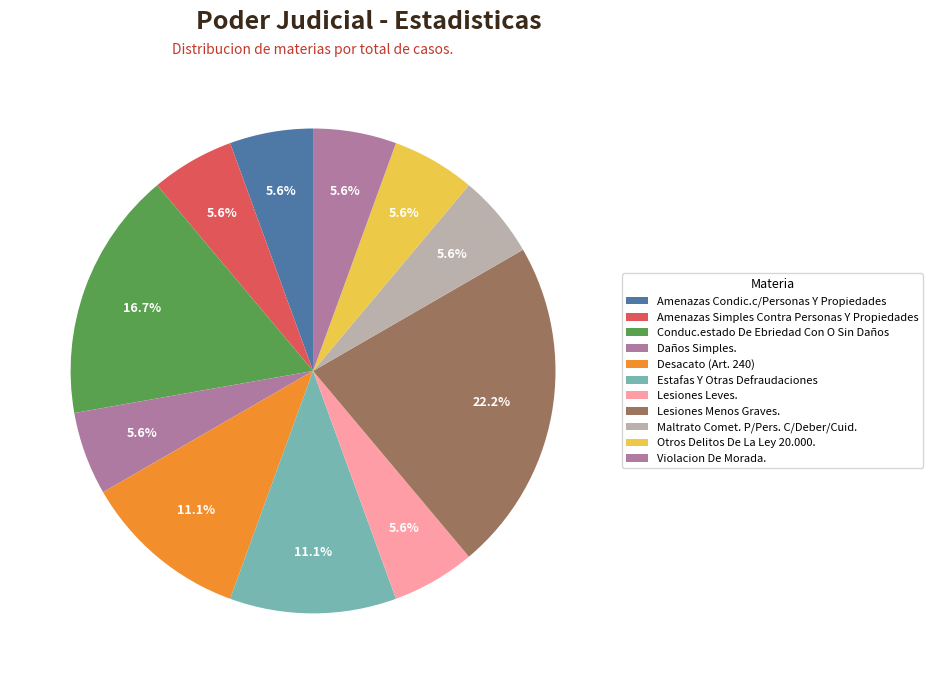

True or false: Maltrato Comet. P/Pers. C/Deber/Cuid. accounts for 6% of the total.

True